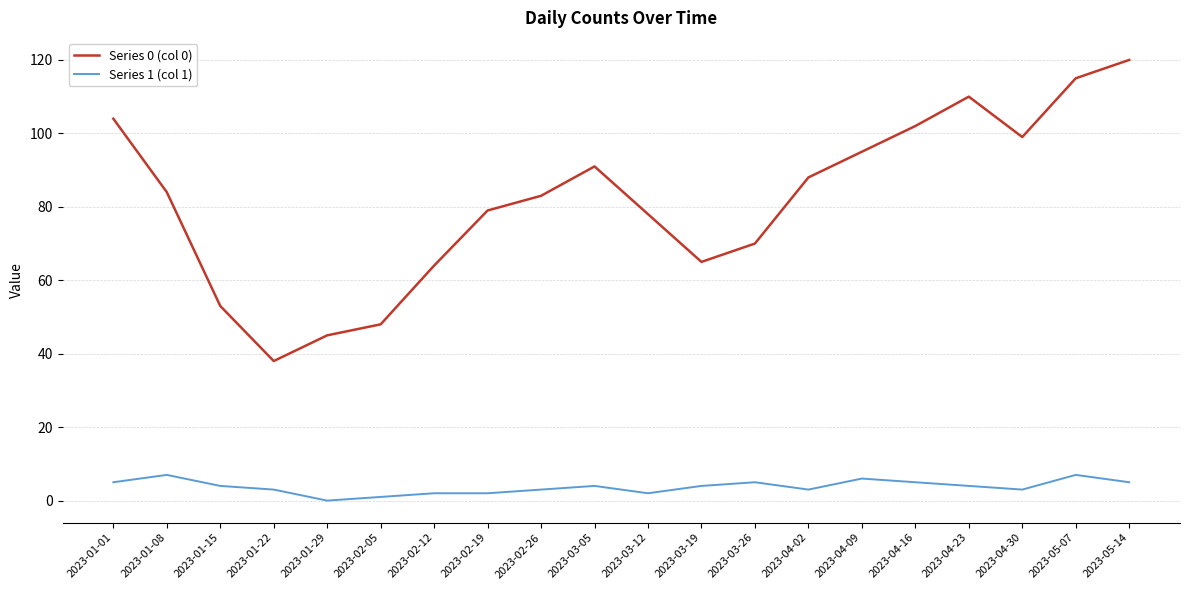

At which label does Series 0 (col 0) reach its minimum?

2023-01-22